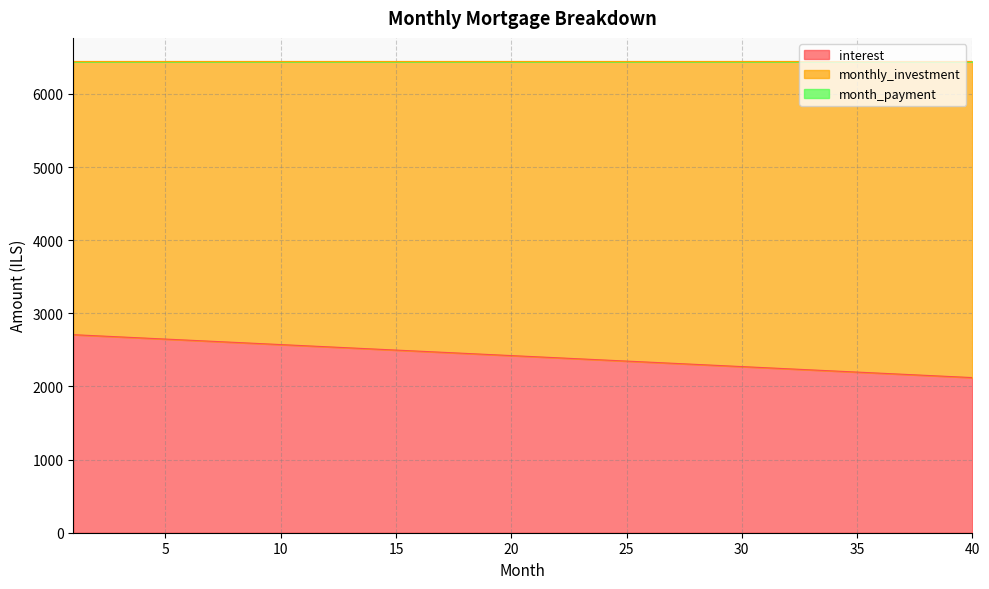

True or false: interest has a value of 2512.7 at 14.

True